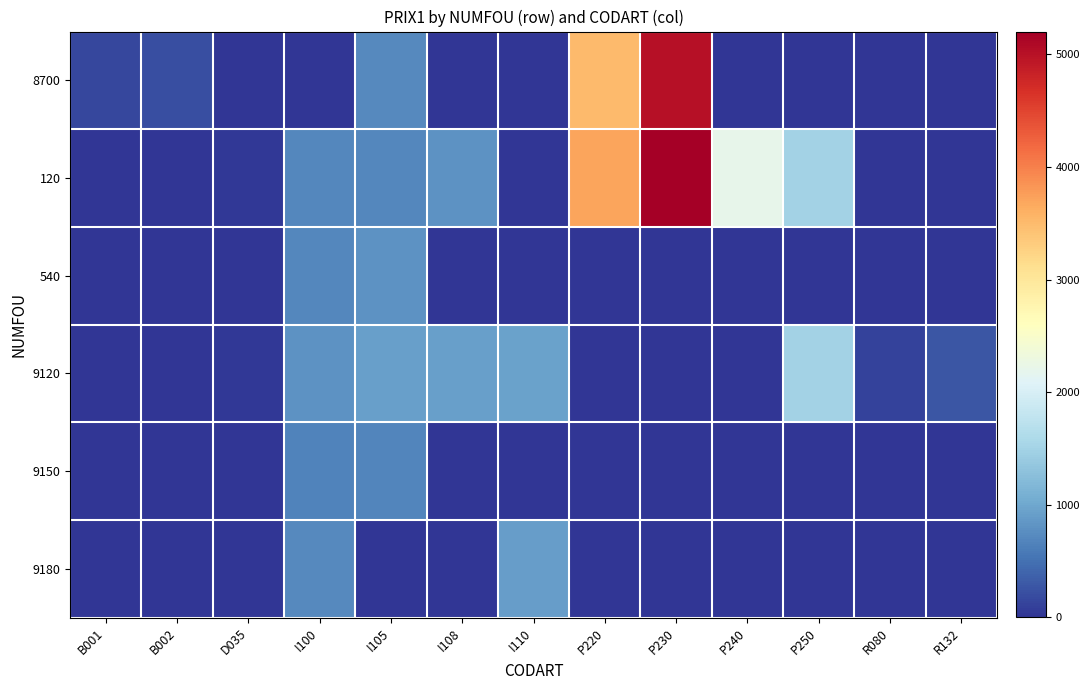

What is the maximum value shown in the chart?

5200